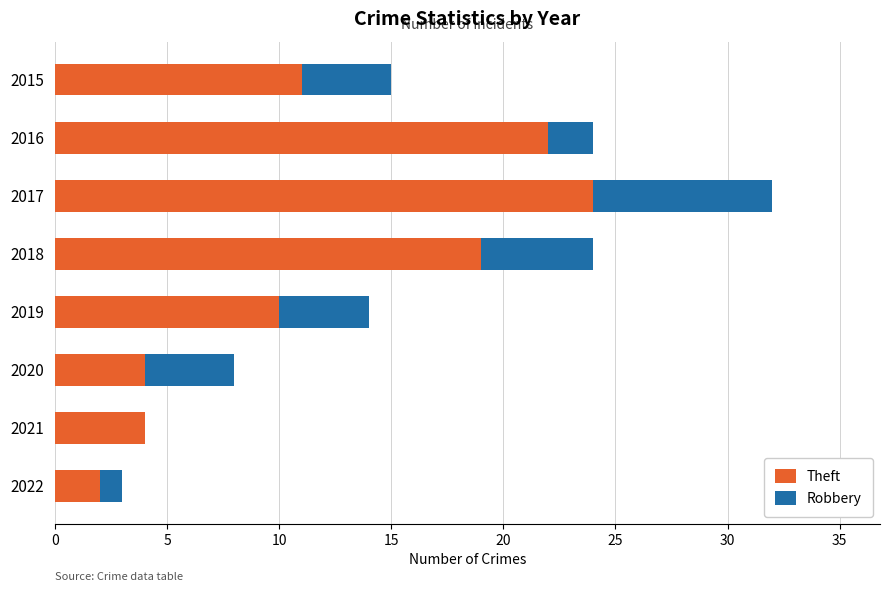

The value of Theft at 2018 is 11. True or false?

False